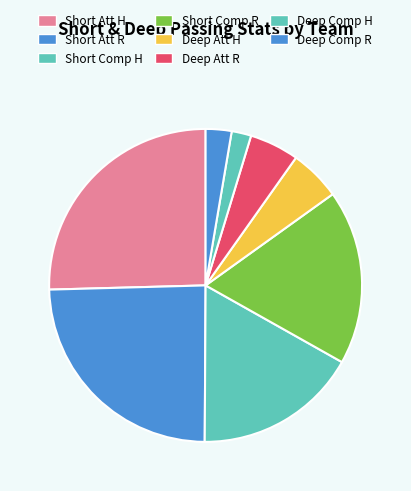

What is the change in value from Short Comp H to Deep Att R?

-199